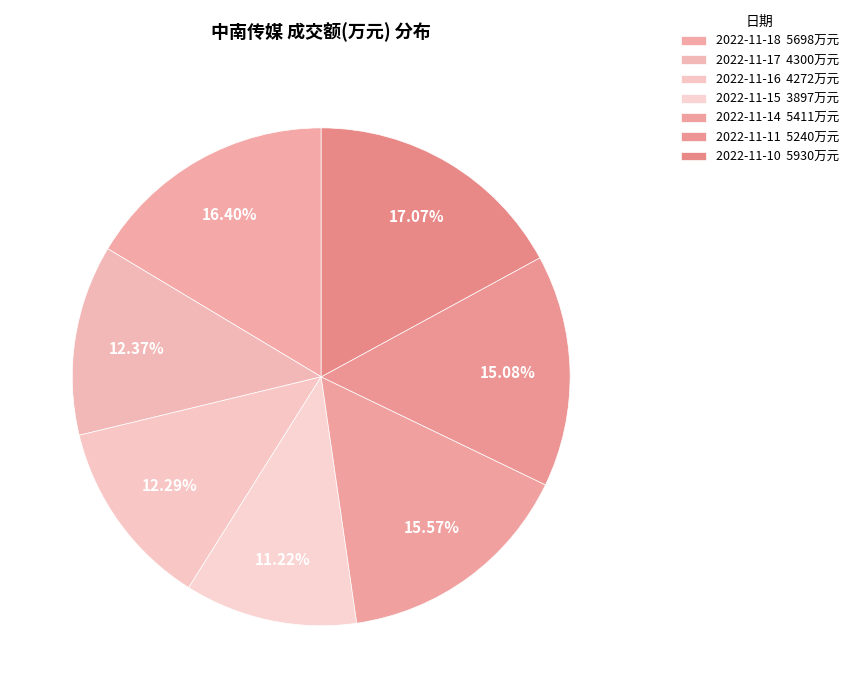

To the nearest percent, what is the difference between the 2022-11-10 and 2022-11-14 slice percentages?

1%